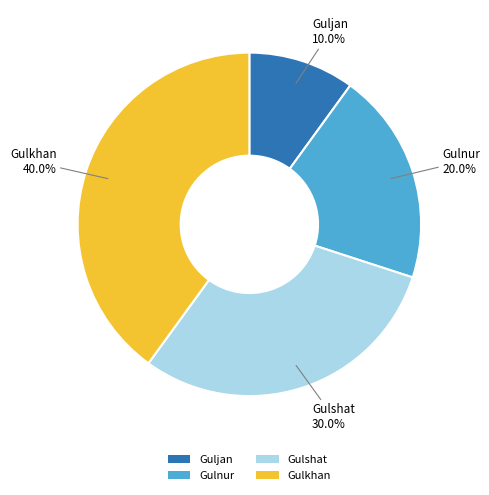

What percentage is NOT represented by Gulkhan?

60.0%